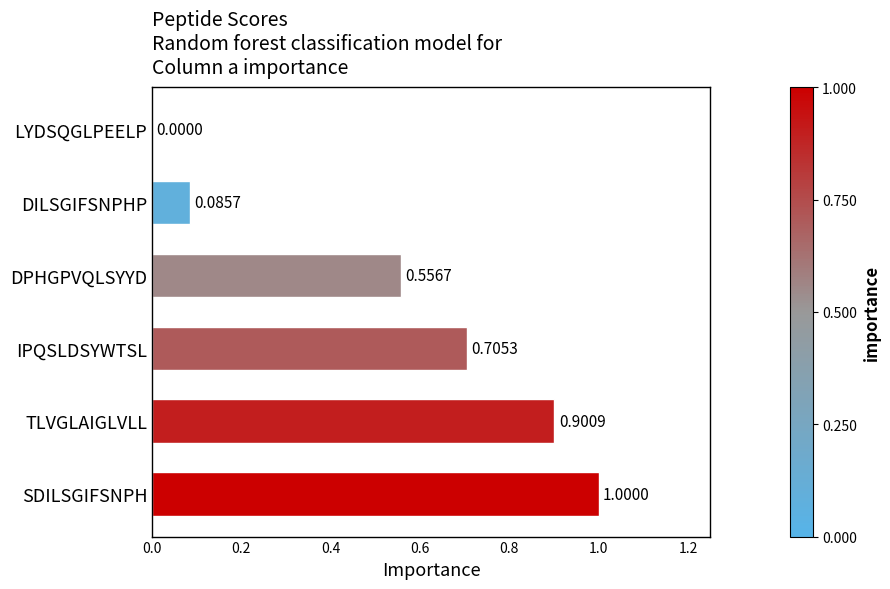

At which label is the value closest to 0?

LYDSQGLPEELP